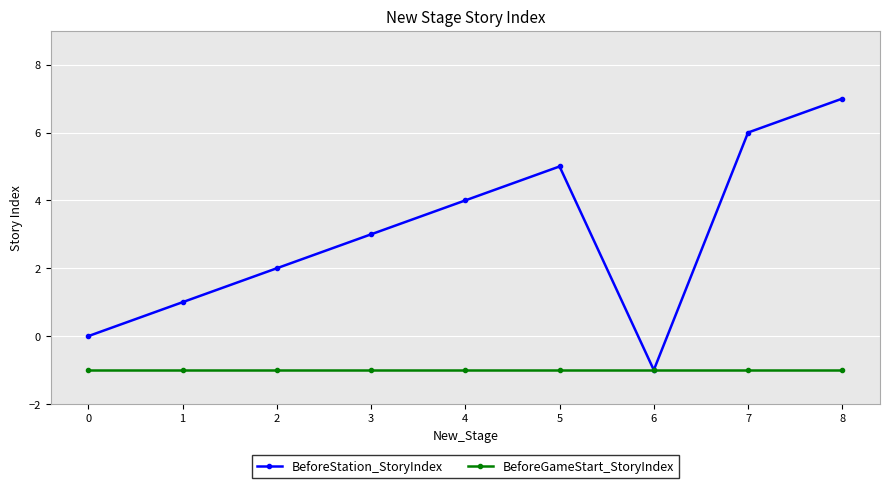

Which series has the largest total across all categories?

BeforeStation_StoryIndex